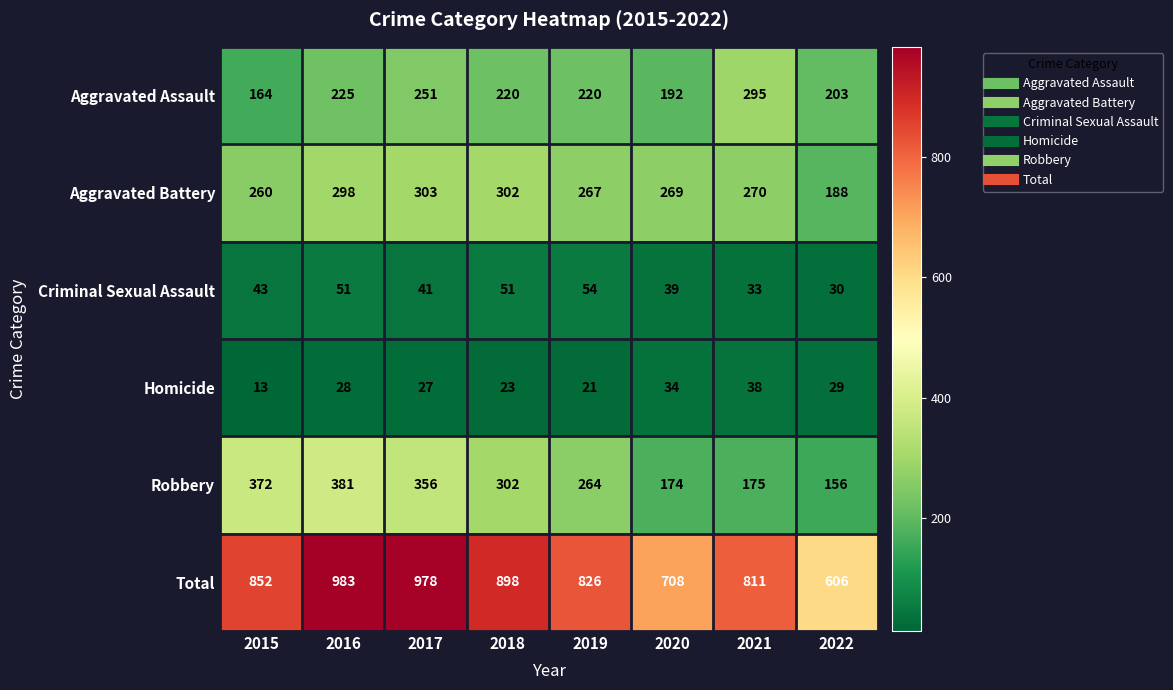

How many data points does each series have?

8